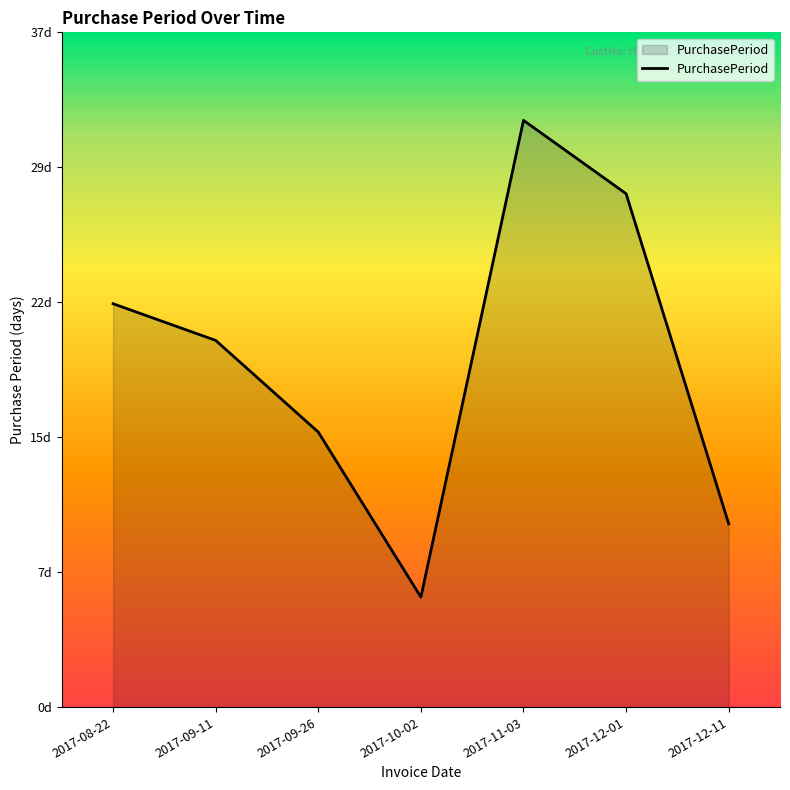

What is the difference between the maximum and minimum values?

26